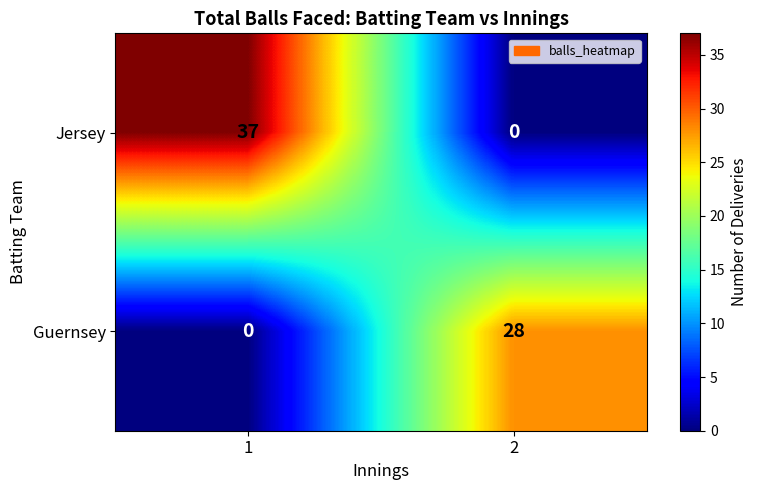

Rank the series by their maximum value, from highest to lowest.

Jersey, Guernsey